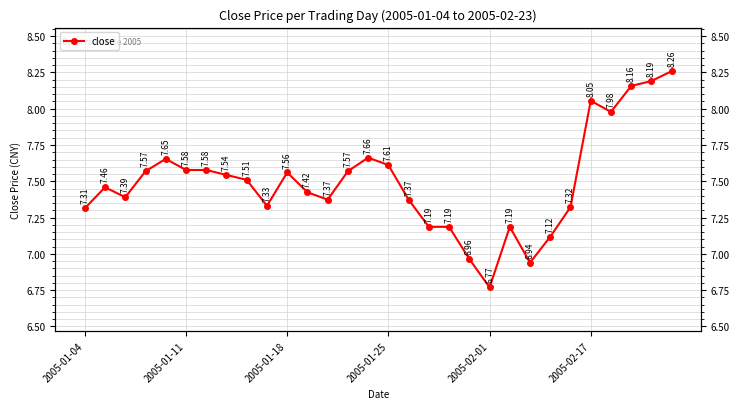

True or false: the data has more than 2 interior local peaks.

True